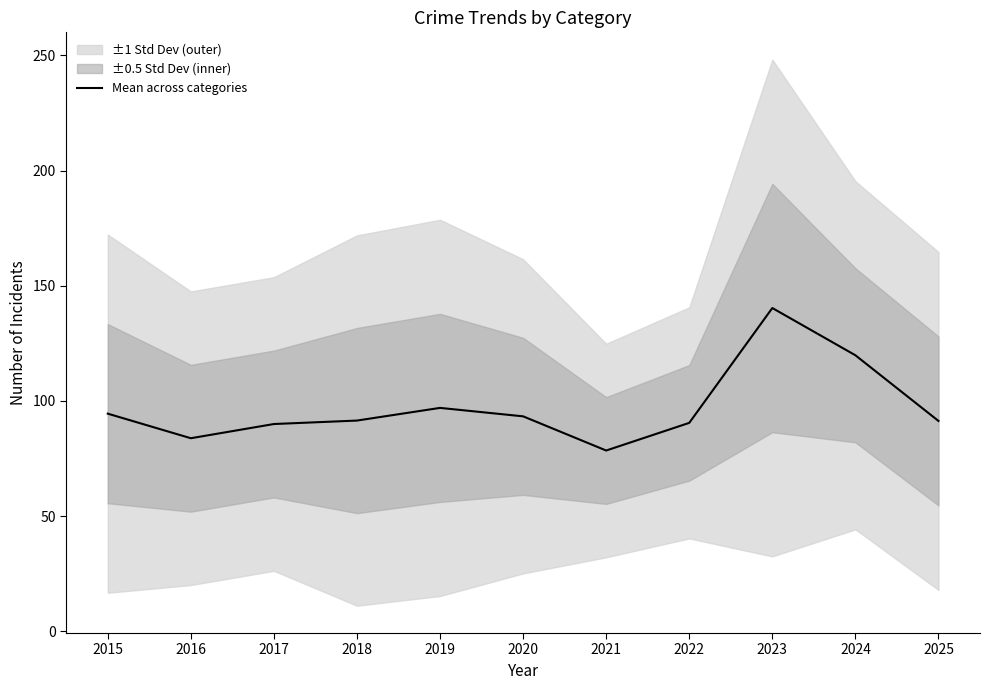

List the labels in order of value, largest first.

2023, 2024, 2019, 2015, 2020, 2018, 2025, 2022, 2017, 2016, 2021